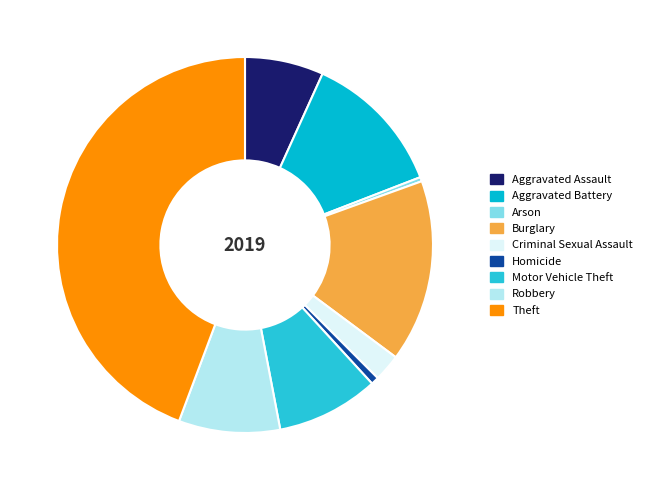

To the nearest percent, what portion does Robbery represent?

9%